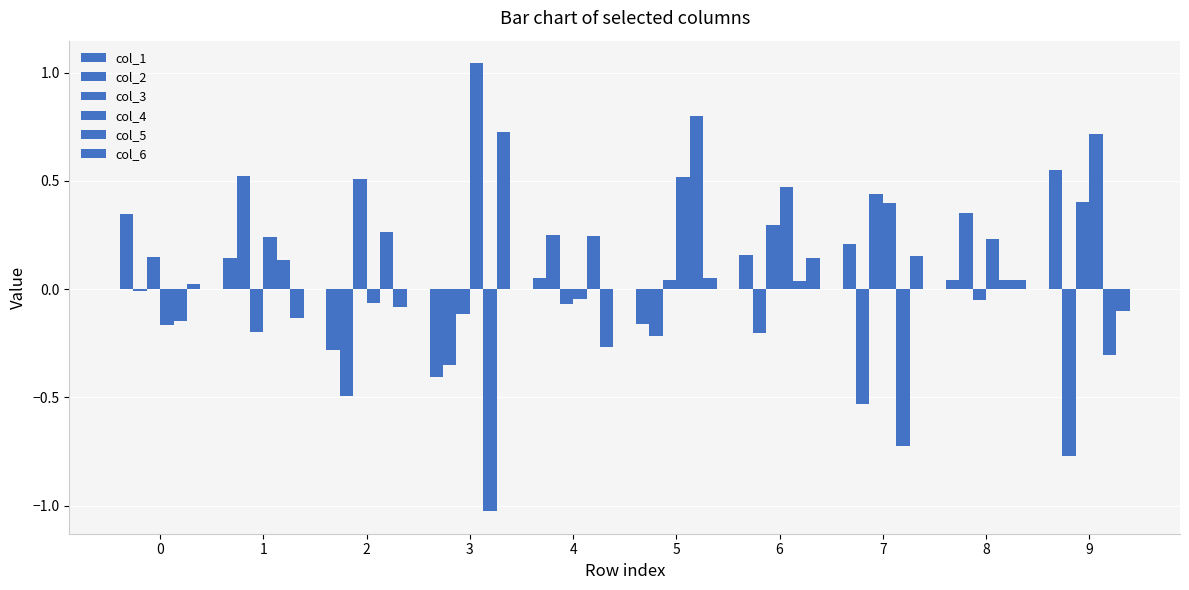

How many data points in col_6 are above 0?

6